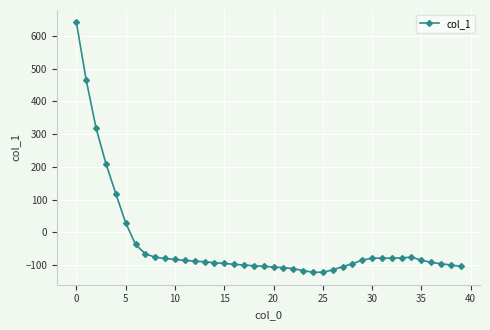

What is the sum of all values?

-1372